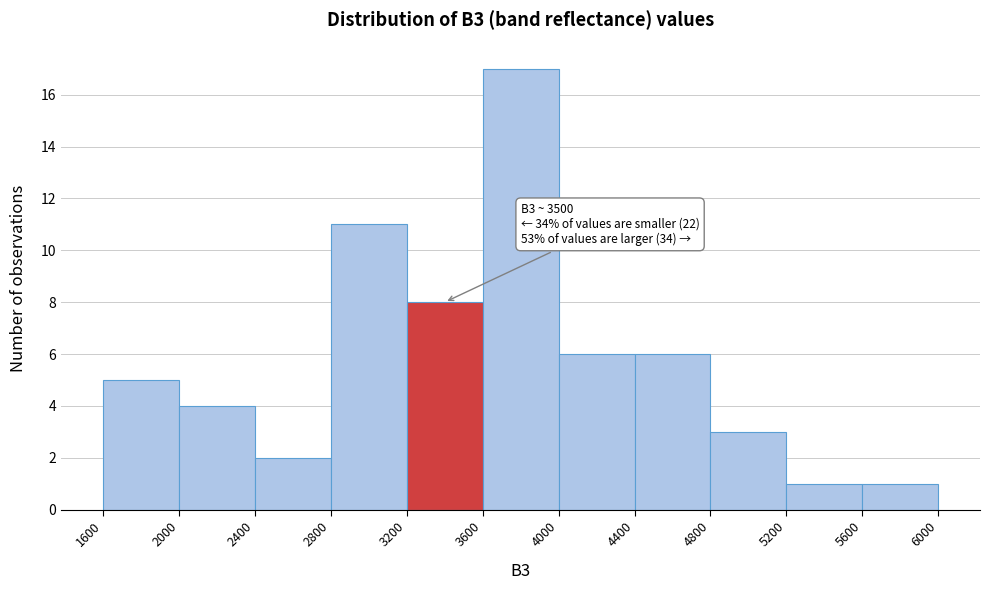

Over which range of the x-axis is the bar tallest?

3600 to 4000